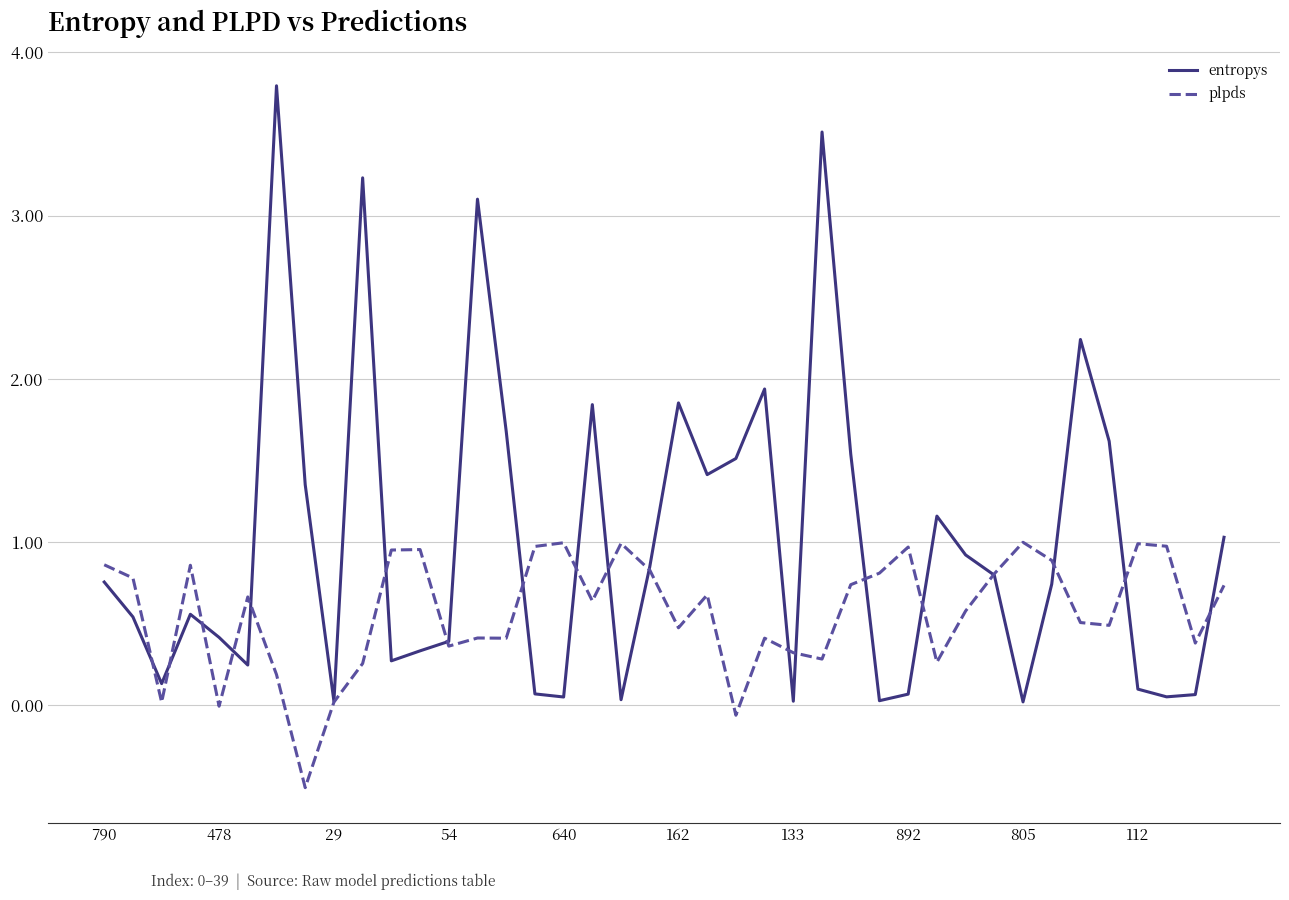

Which series has the largest total across all categories?

entropys